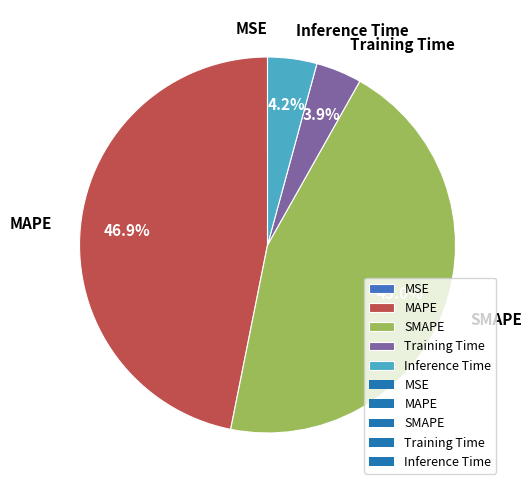

Which slice is the largest?

MAPE